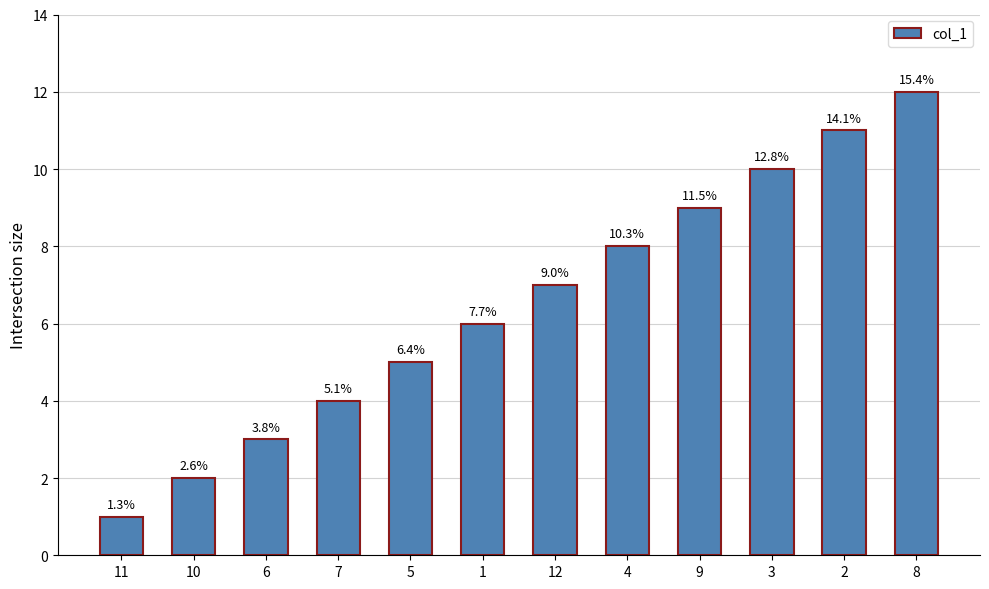

Are the bars horizontal?

No